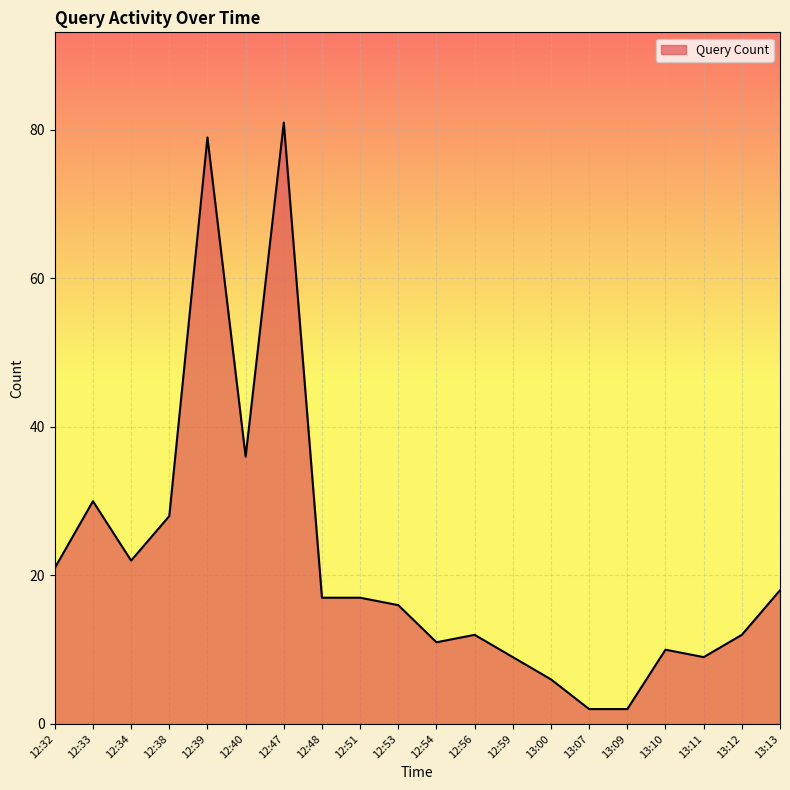

How many lines are shown in the chart?

1